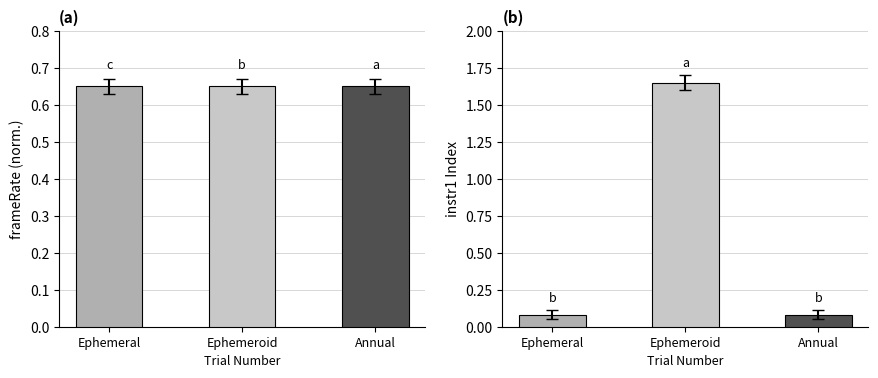

At which label does frameRate reach its minimum?

Ephemeral